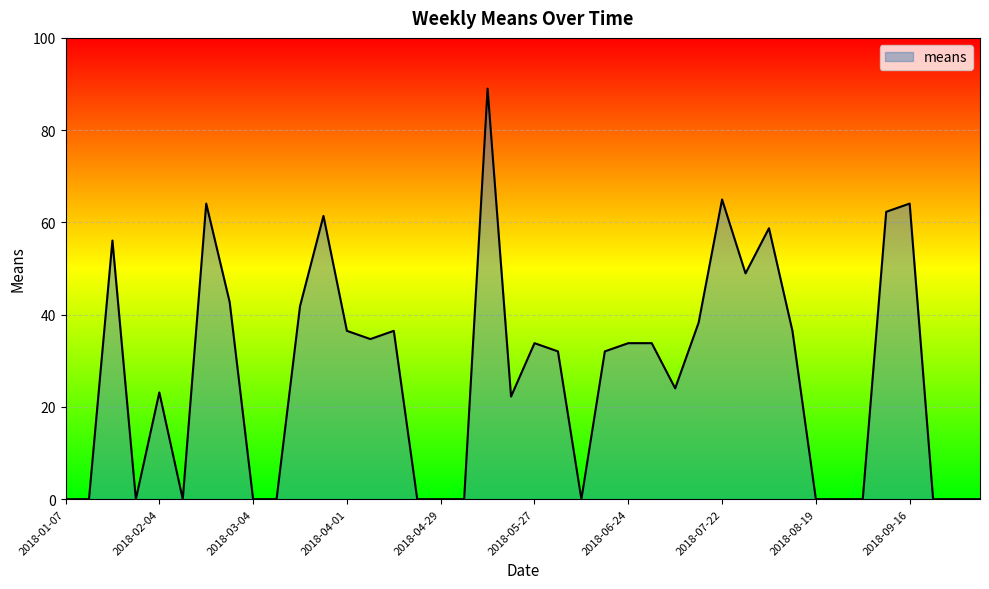

What is the greatest value displayed?

89.0